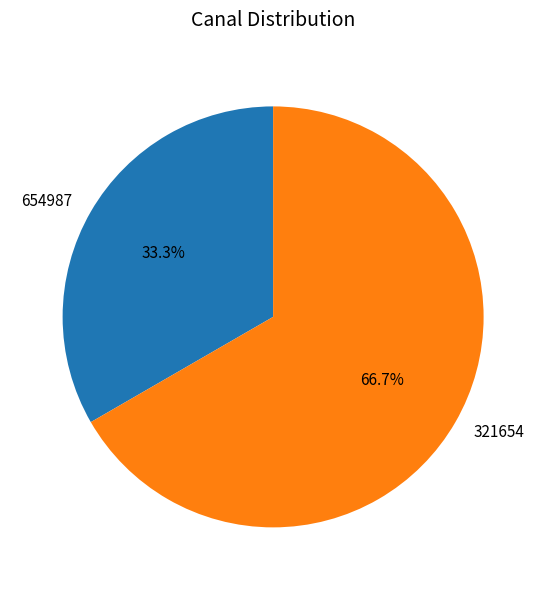

Is it true that 654987 is 33% of the pie?

True